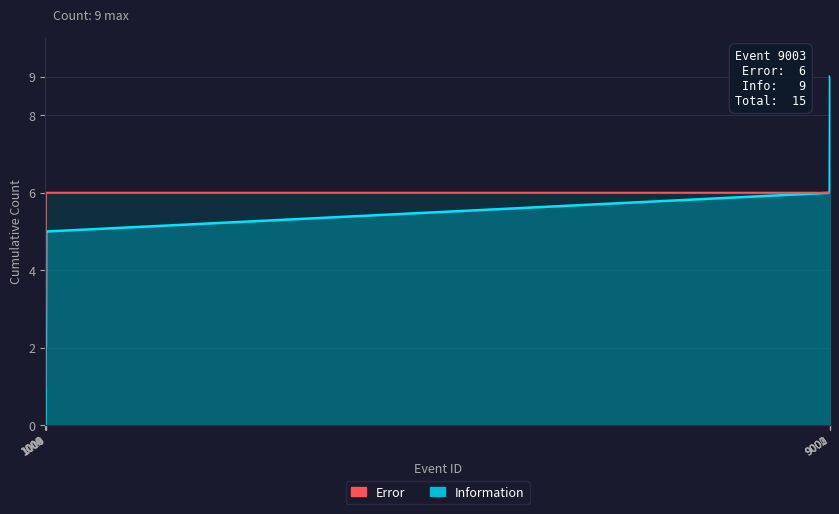

Which series has the widest spread of values?

Information Line